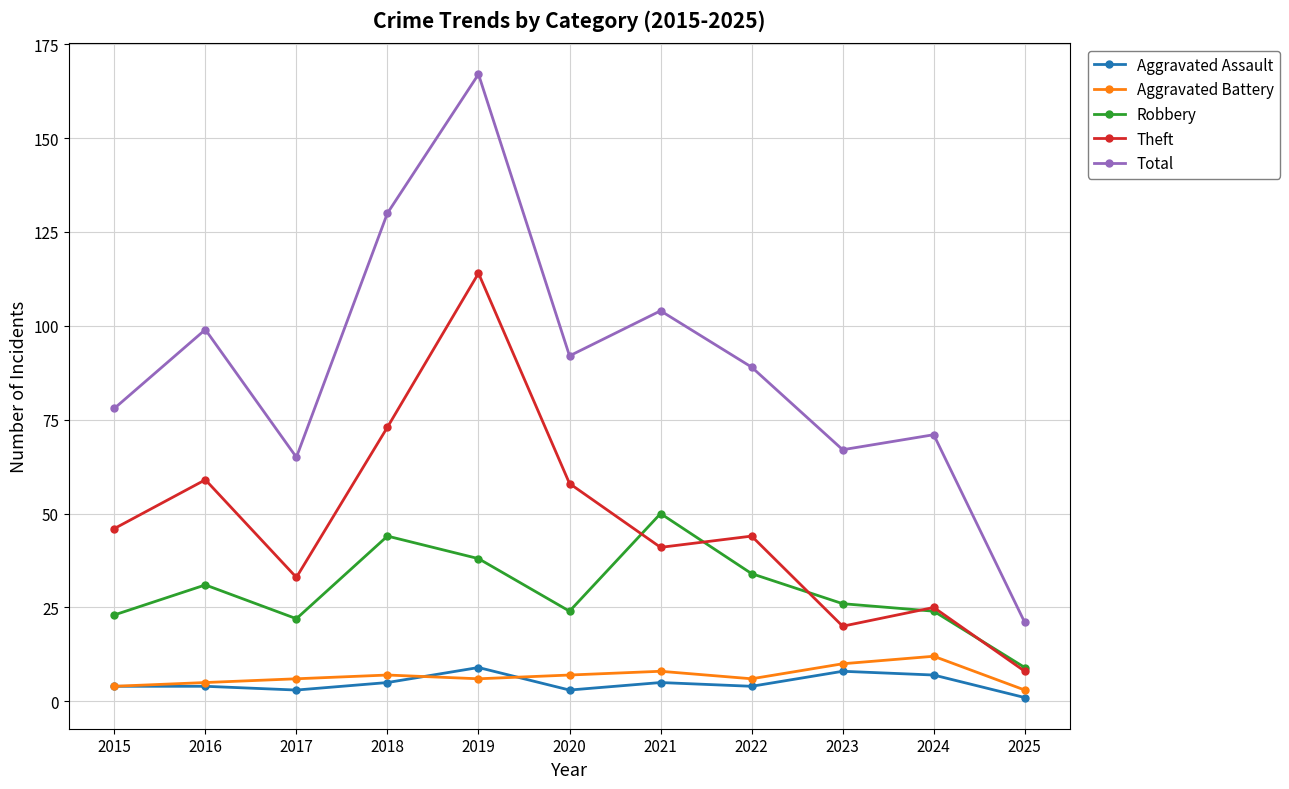

What is the maximum value shown in the chart?

167